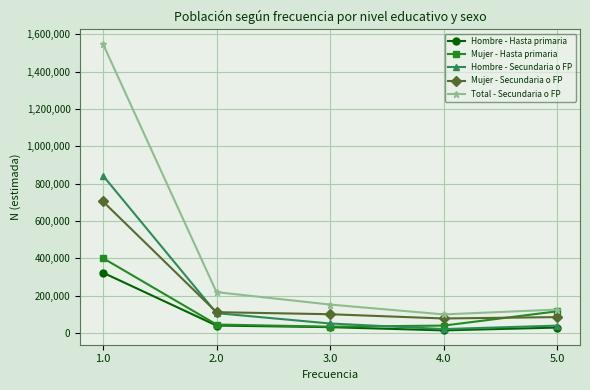

Does the chart display data point markers on the line(s)?

Yes